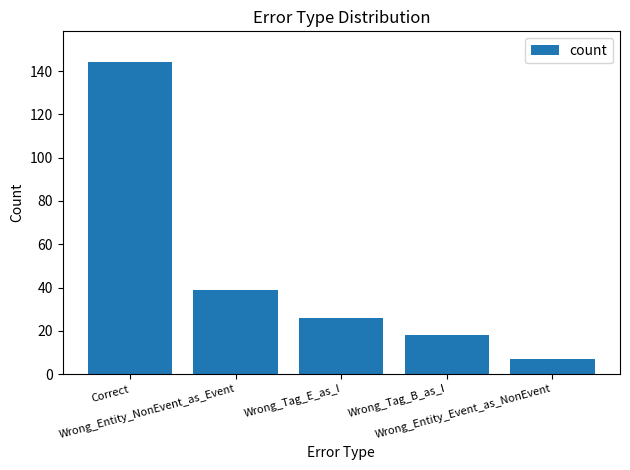

Which has a higher value, Wrong_Entity_NonEvent_as_Event or Wrong_Tag_E_as_I?

Wrong_Entity_NonEvent_as_Event